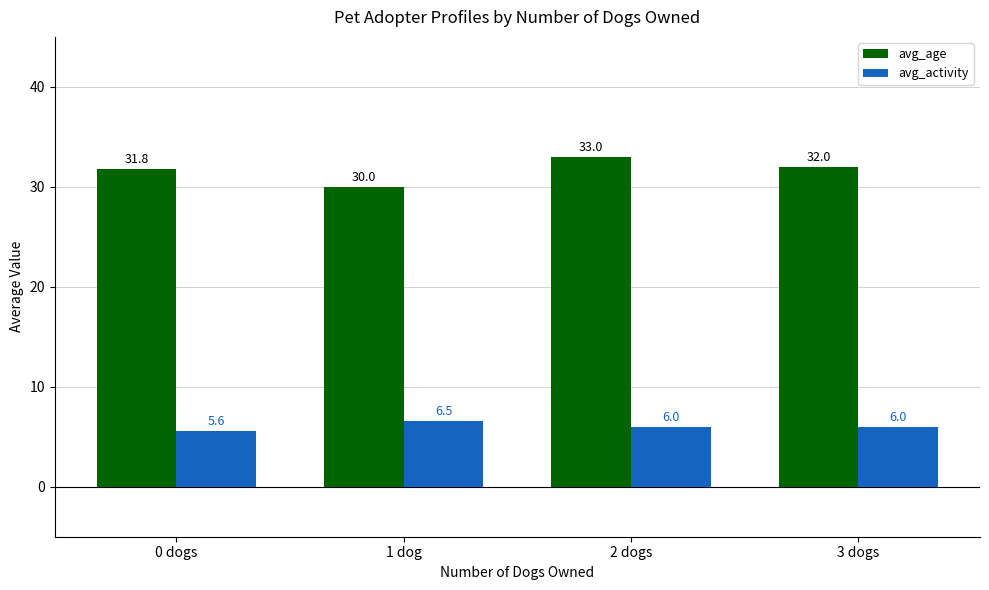

What is the minimum value for avg_age?

30.0